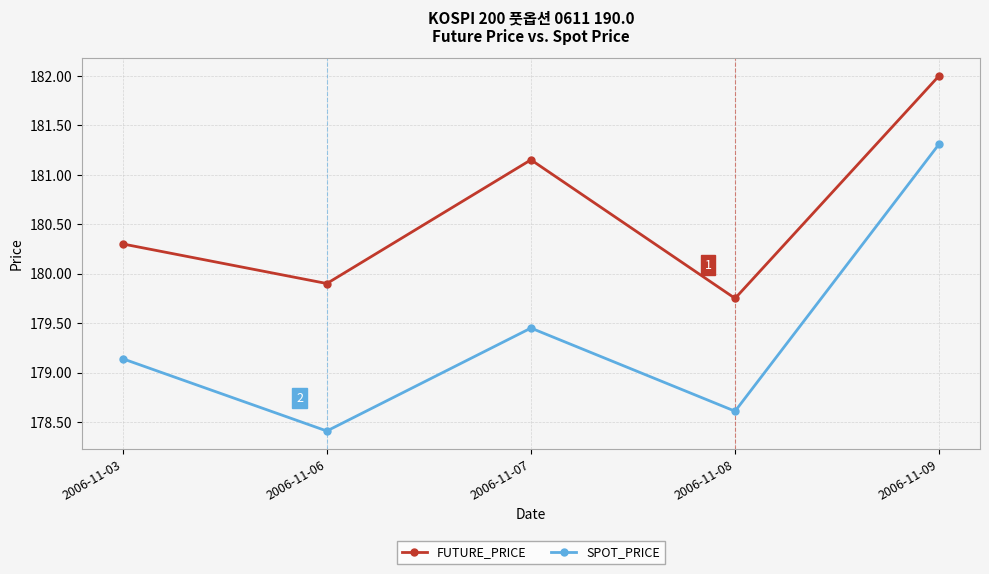

What is the sum of the FUTURE_PRICE values at 2006-11-08 and 2006-11-03?

360.1